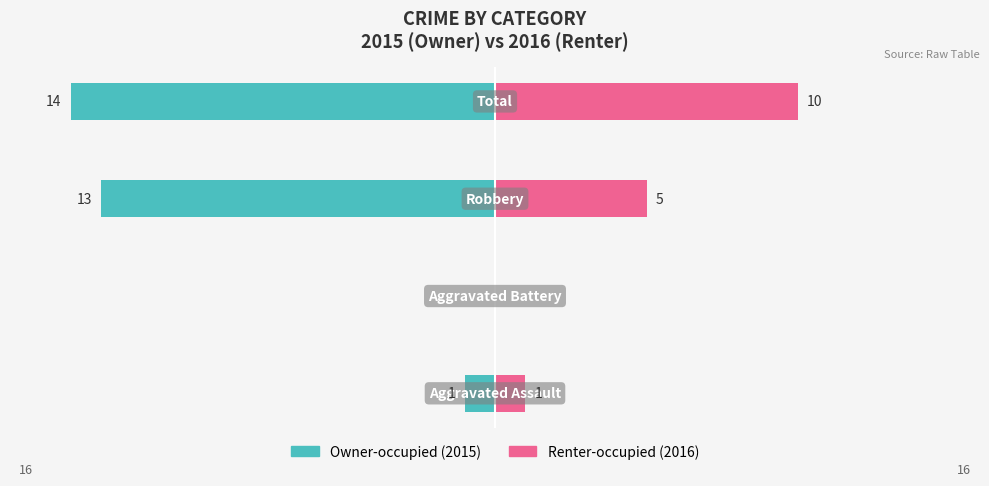

Count the Renter-occupied values in the range 1 to 10.

3